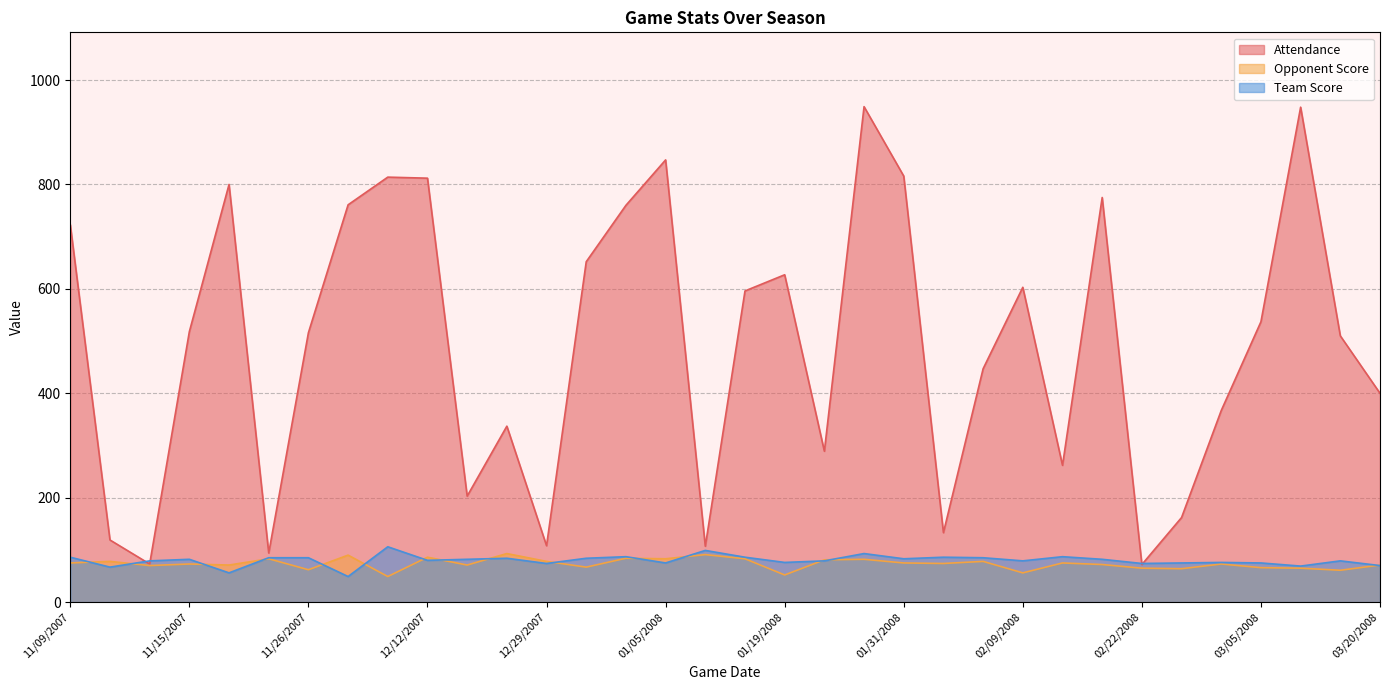

In Team Score, how many points are lower than both neighbors (excluding endpoints)?

11